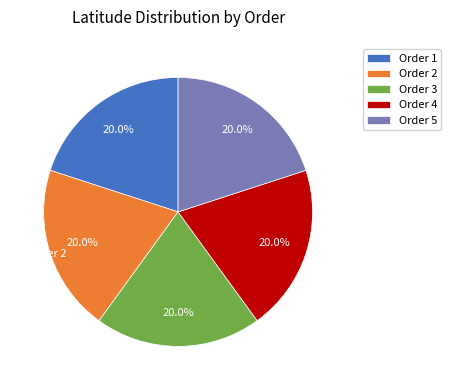

Approximately how many times larger is the value at Order 4 compared to Order 5?

1.0